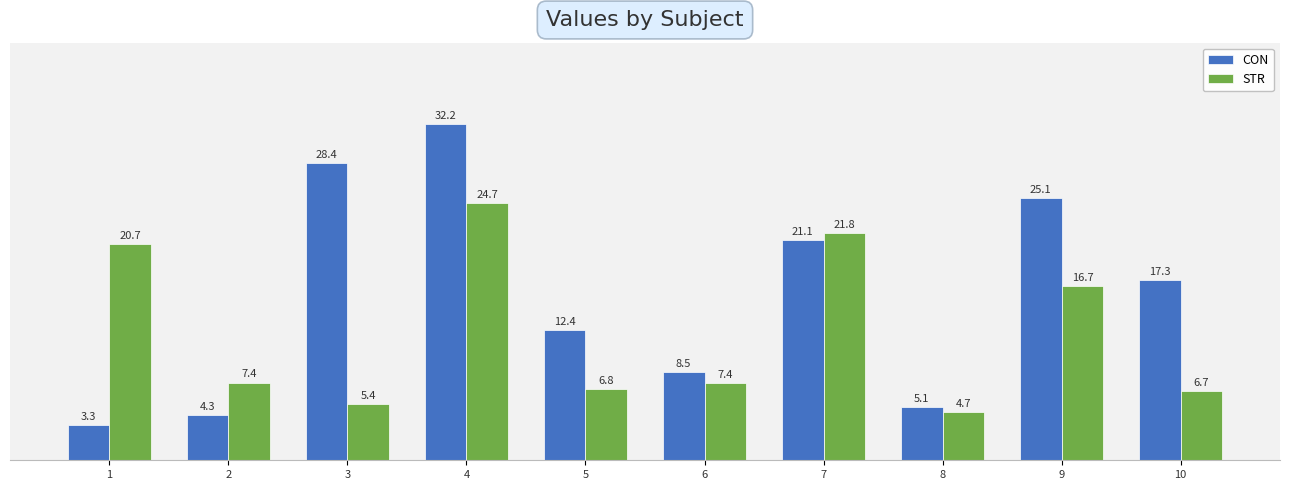

Rank the series at 9 from lowest to highest value.

STR, CON